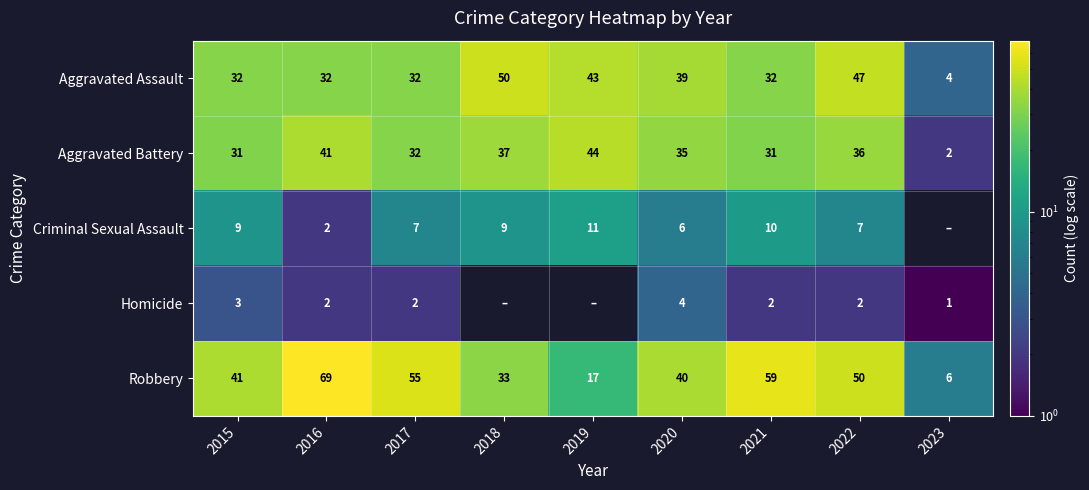

True or false: Aggravated Battery has a value of 60 at 2016.

False